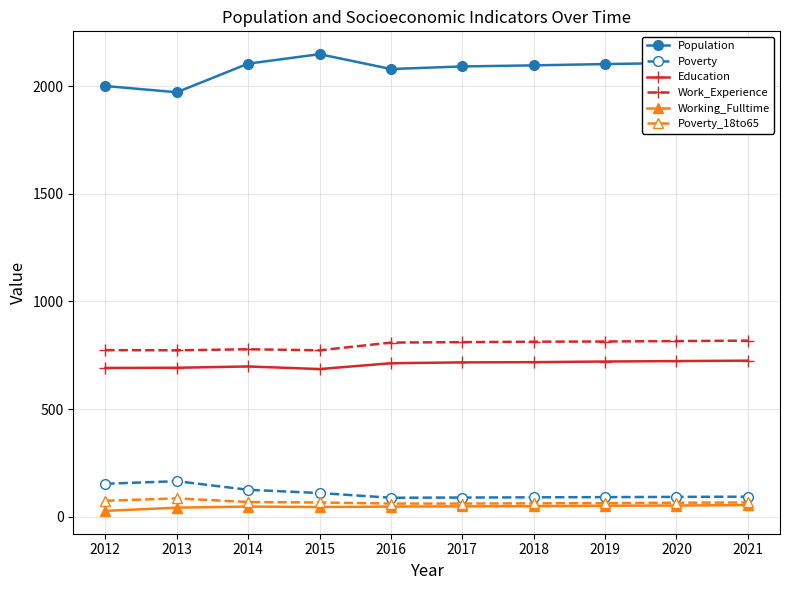

At 2014, list the series in order from largest to smallest.

Population, Work_Experience, Education, Poverty, Poverty_18to65, Working_Fulltime